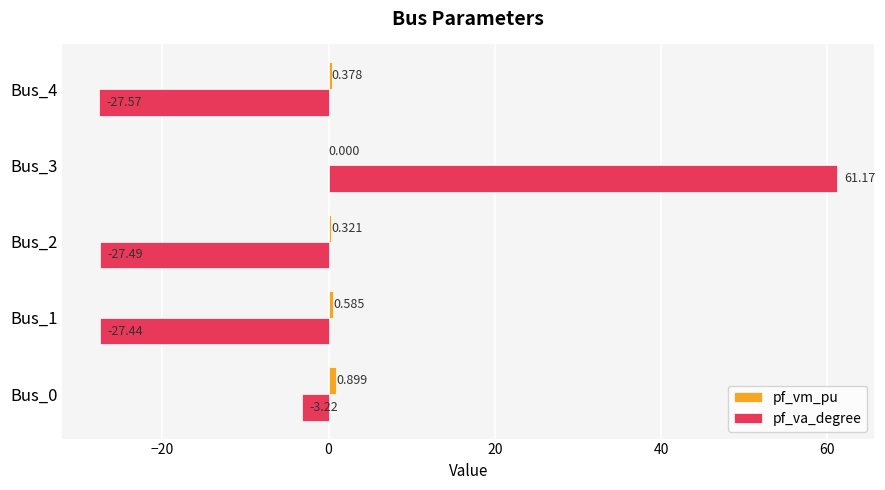

How many distinct data groups are displayed?

2